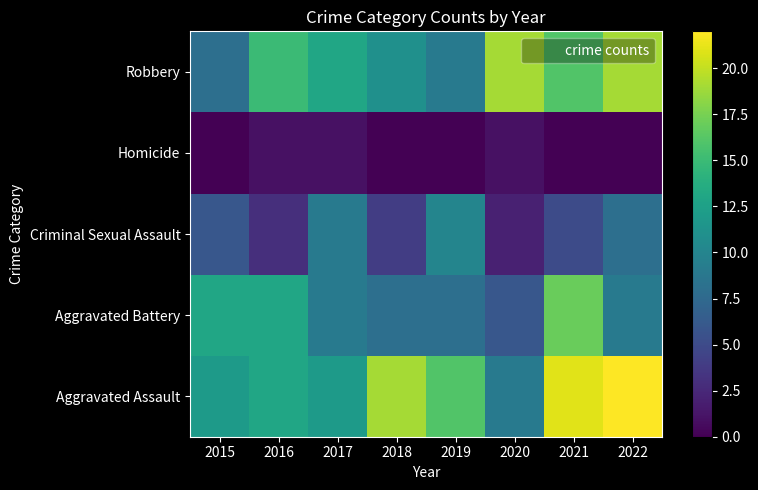

What is the highest value of the Criminal Sexual Assault series?

10